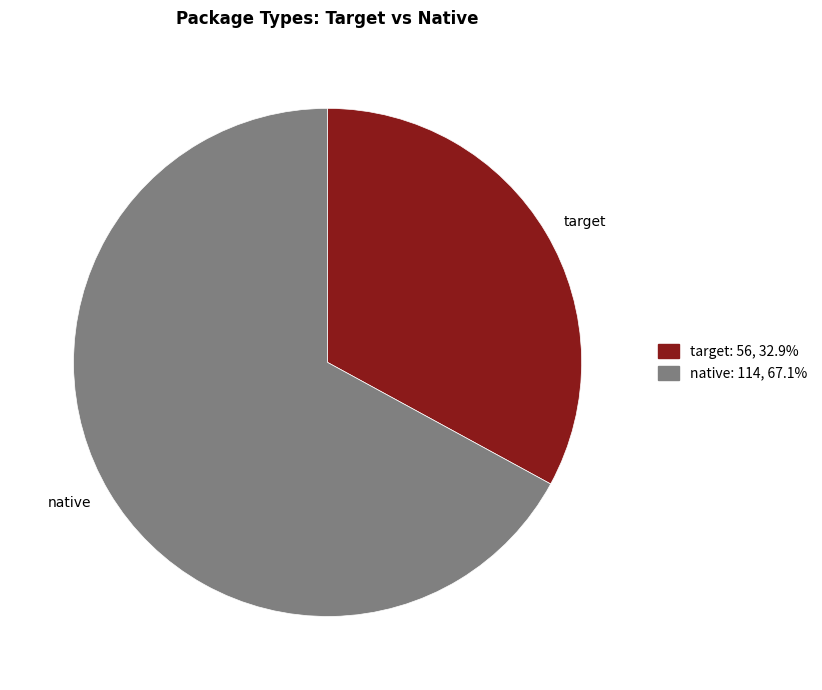

Between target and native, which is larger?

native